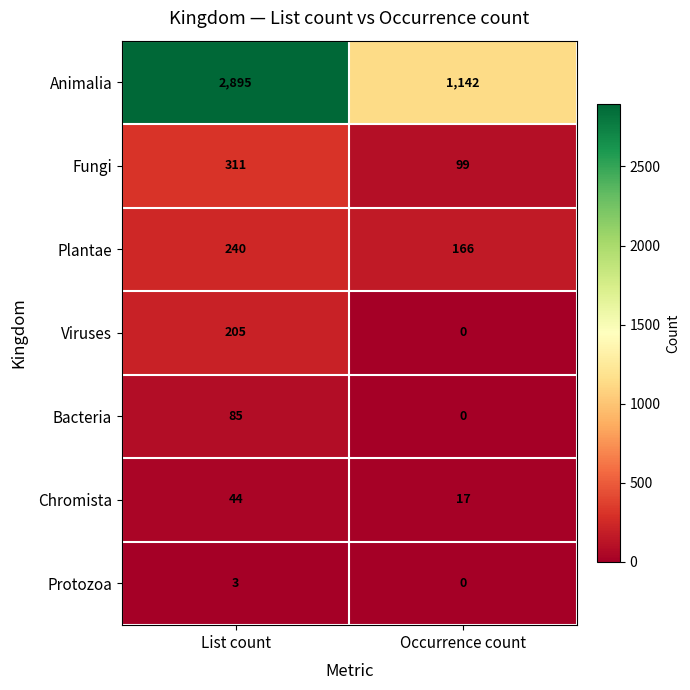

Which series has the largest range (max minus min)?

Animalia